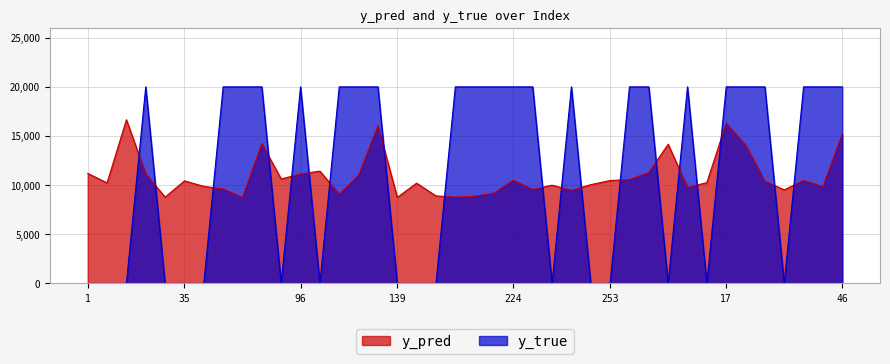

True or false: y_true has more than 2 points higher than both neighbors.

True